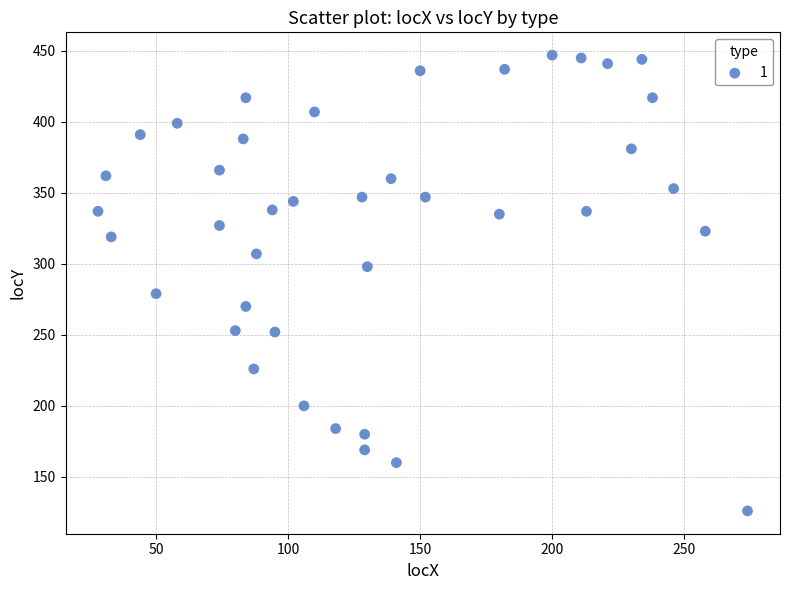

What is the range of Y values (max minus min)?

321